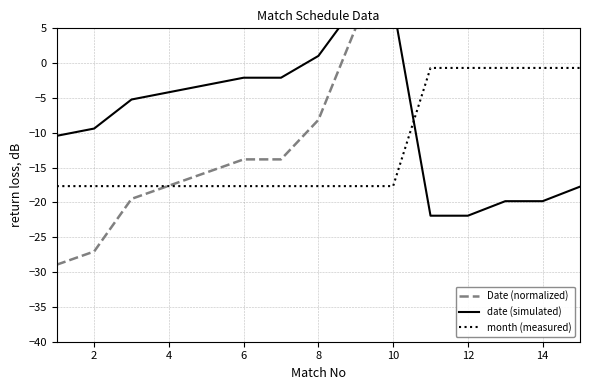

What is the minimum value for month (measured)?

-17.7